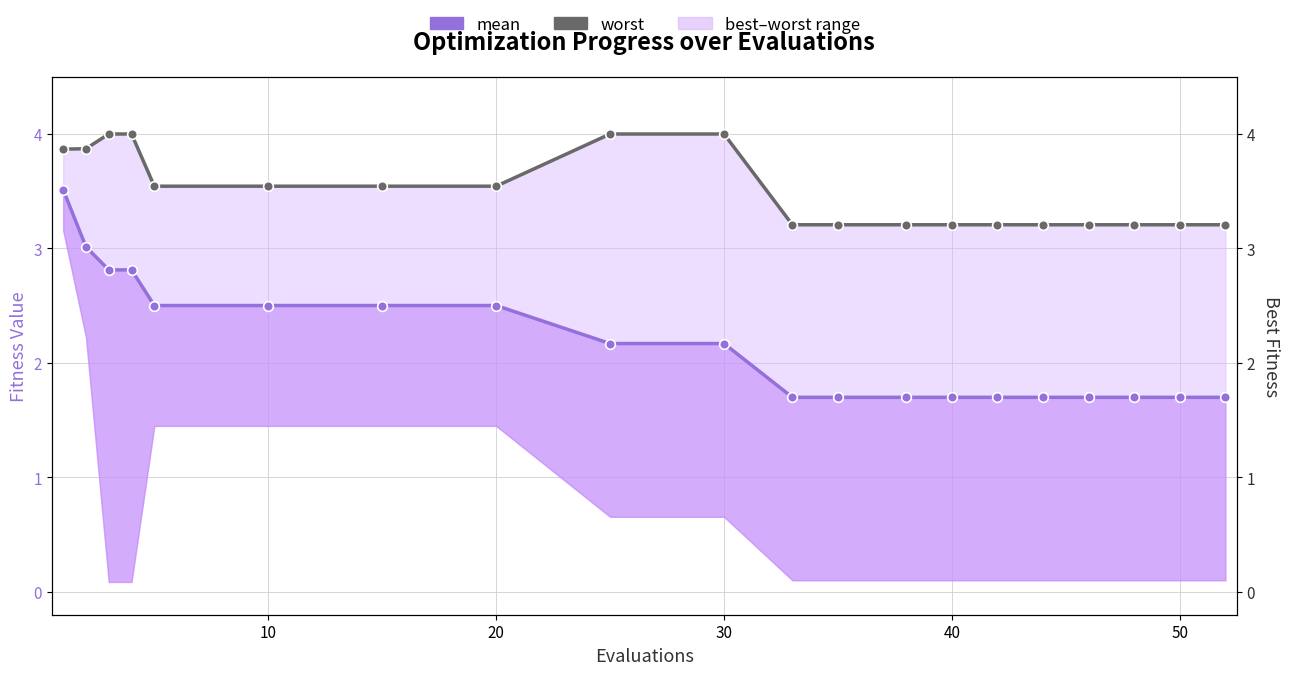

What is the difference between the second highest and minimum values in the mean series?

1.3